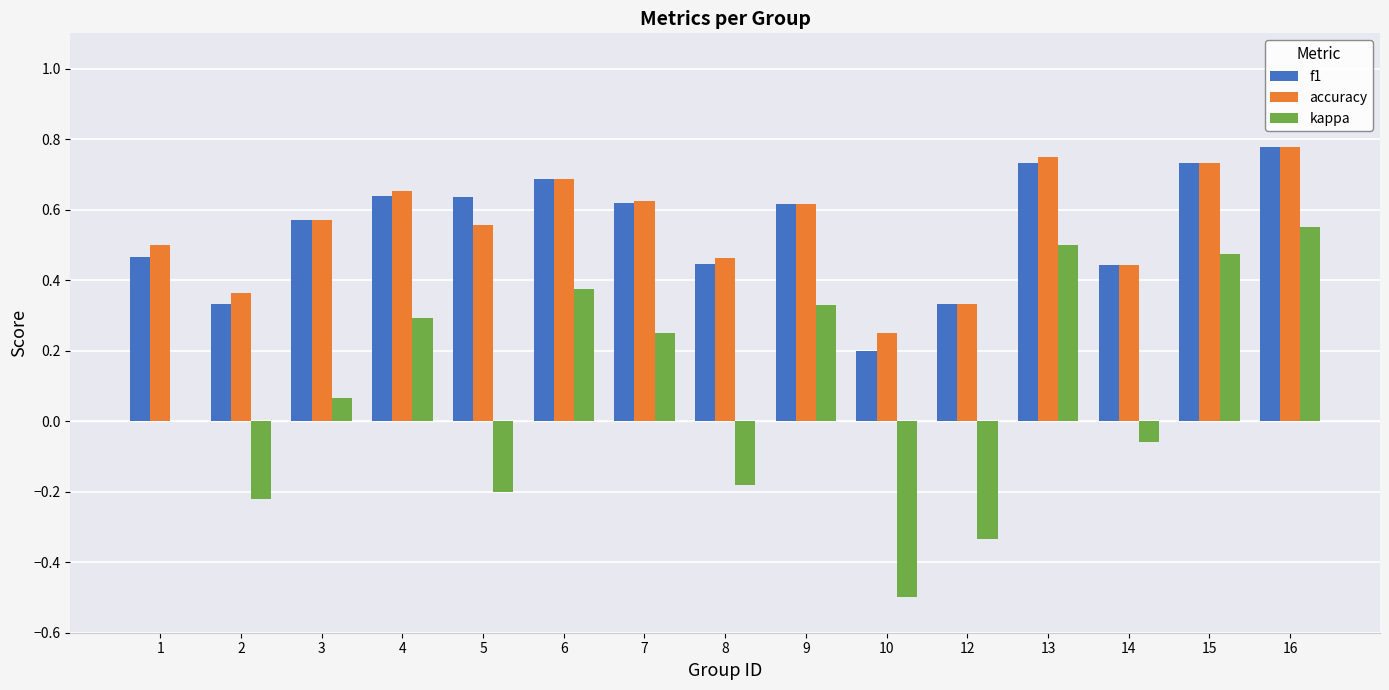

Does the chart contain stacked bars?

No